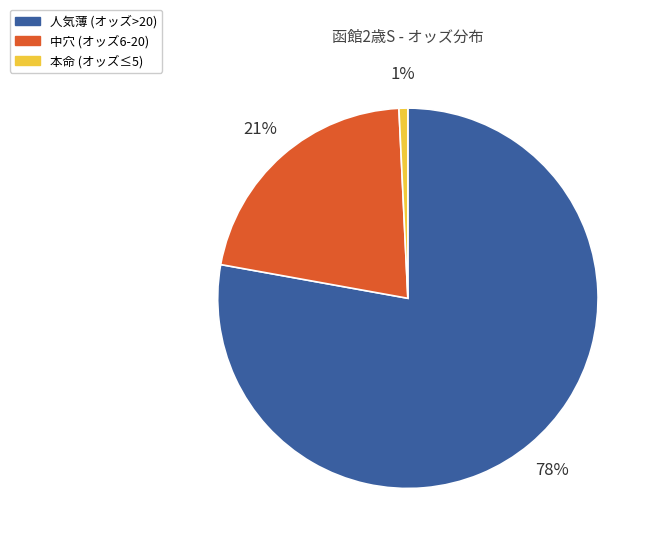

How many slices are in this pie chart?

3